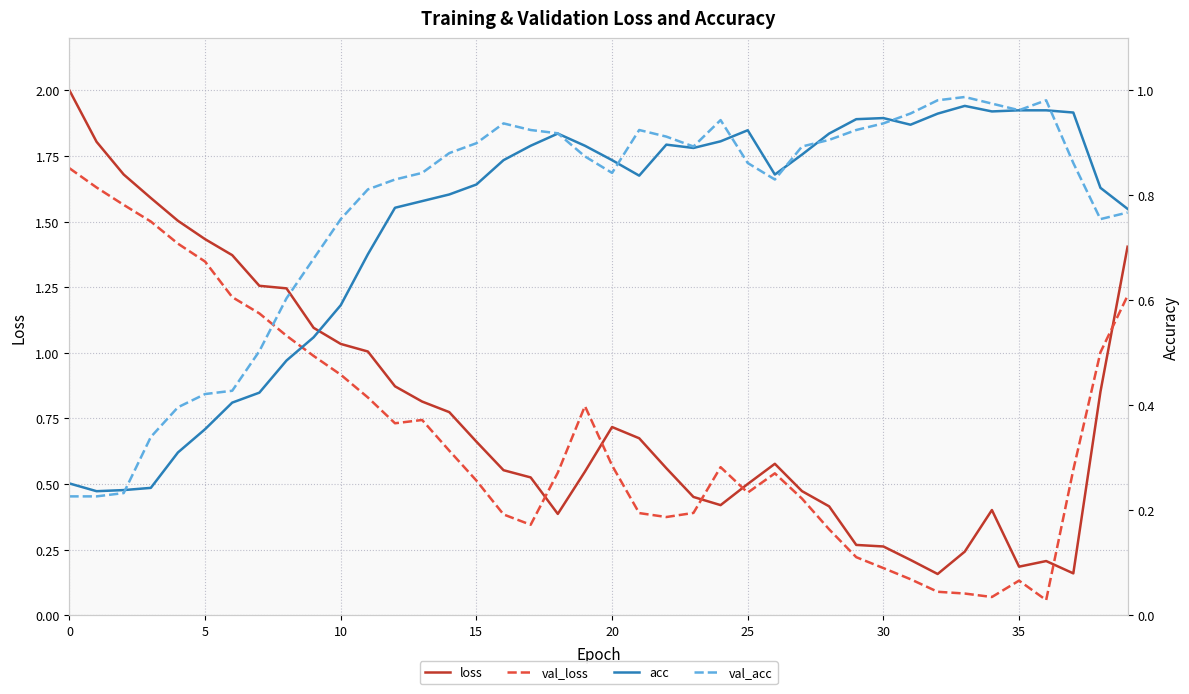

How many interior local peaks does the acc series have?

5